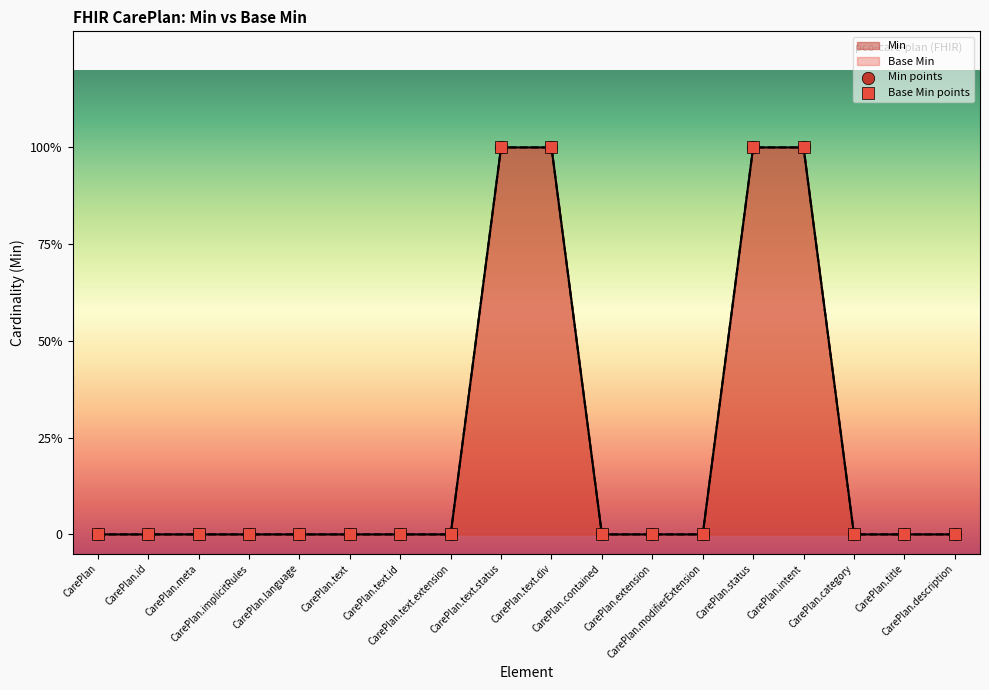

Which series has the widest spread of Y values?

Base Min